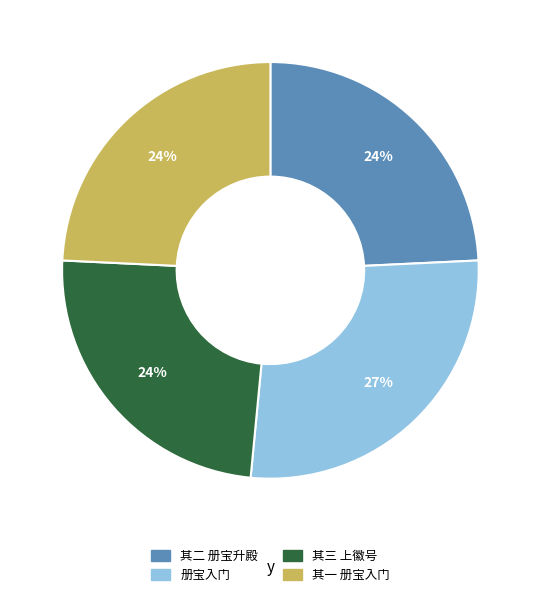

To the nearest percent, what is the difference between the largest and smallest slice percentages?

3%